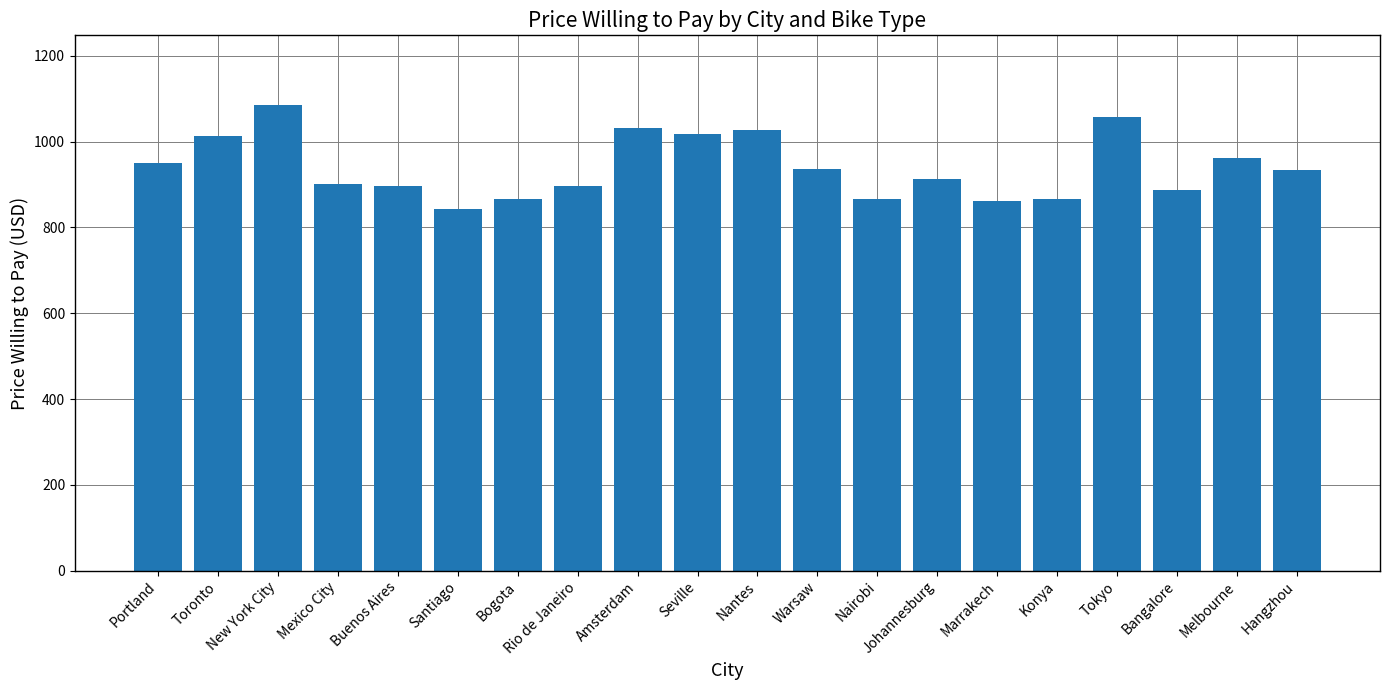

Is it true that the value at Portland is 285.7?

False